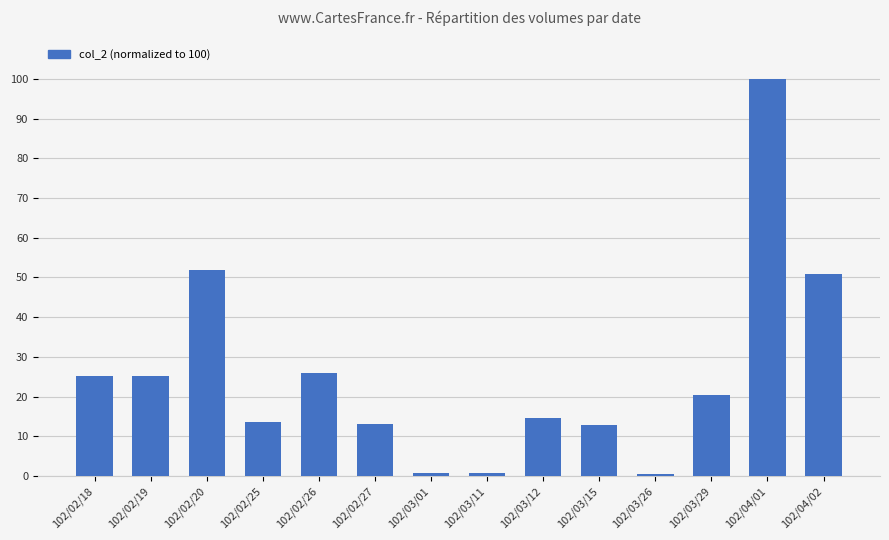

The chart shows a value of 13.0 at 102/03/15. True or false?

True